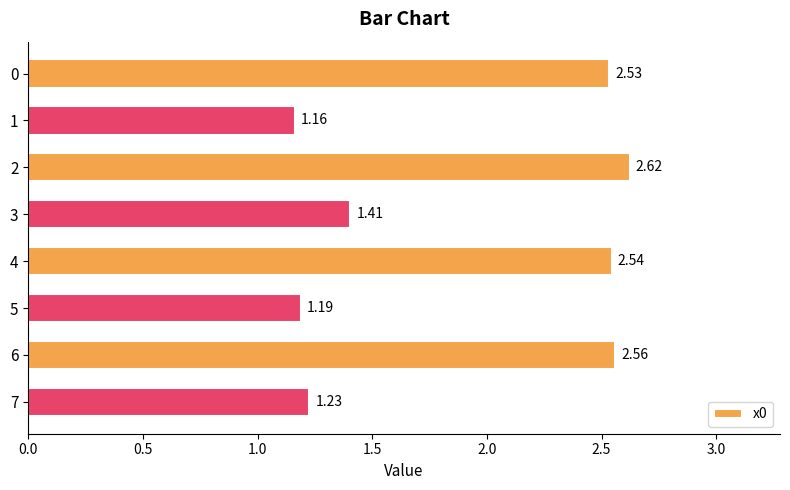

How many categories are shown in the chart?

8